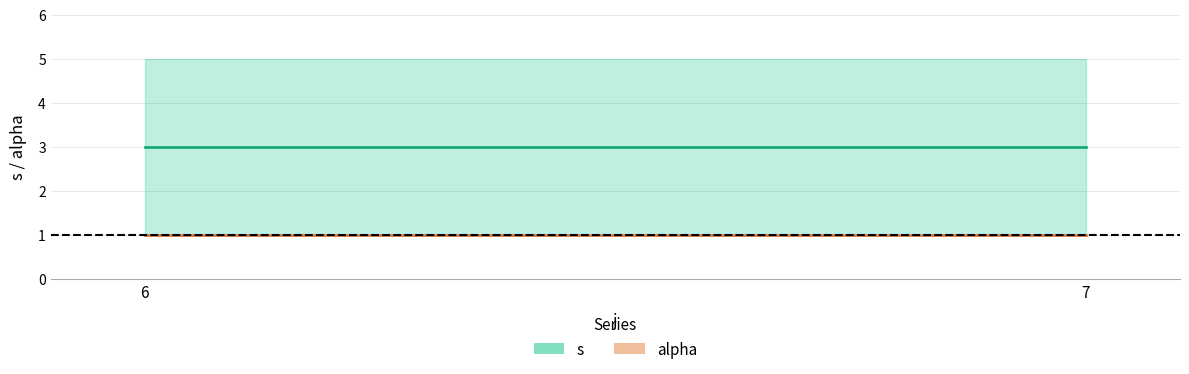

List the series in order of their overall mean, lowest first.

alpha (mean), s (mean)